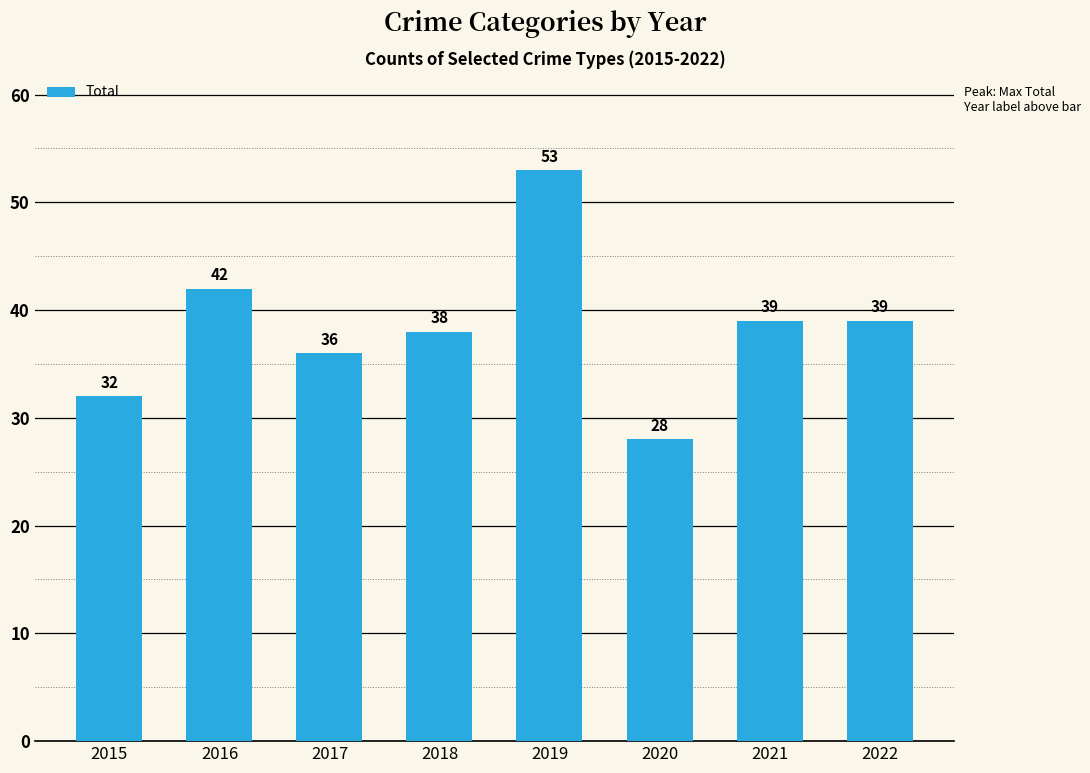

What value does the data have at 2021?

39